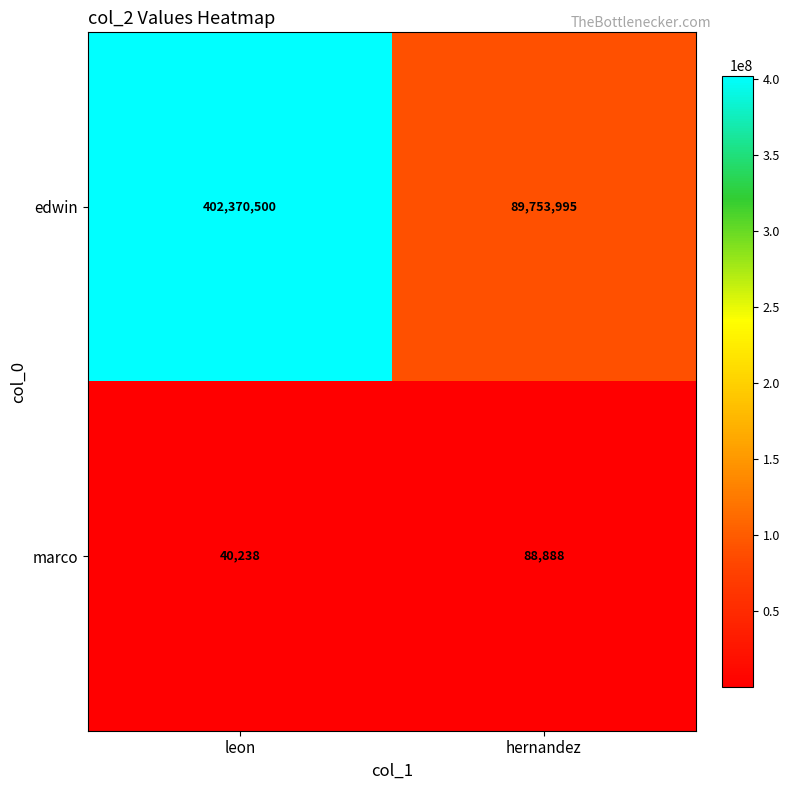

Which series changed the most between leon and hernandez?

edwin